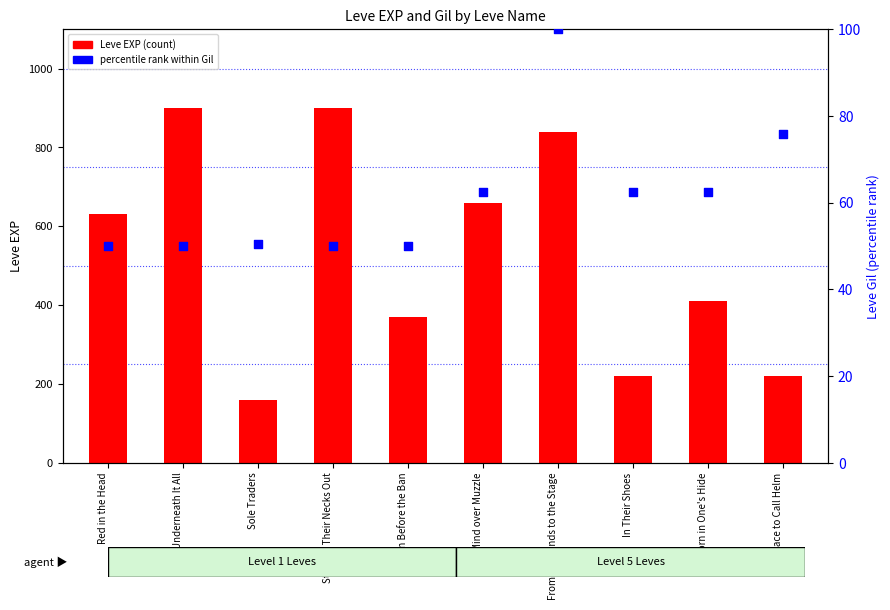

Which series contains the highest Y value?

Leve EXP (count)